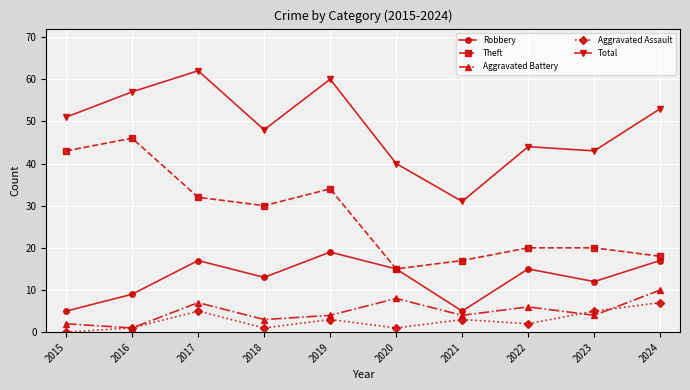

Between 2015 and 2021, which series saw the biggest shift?

Theft